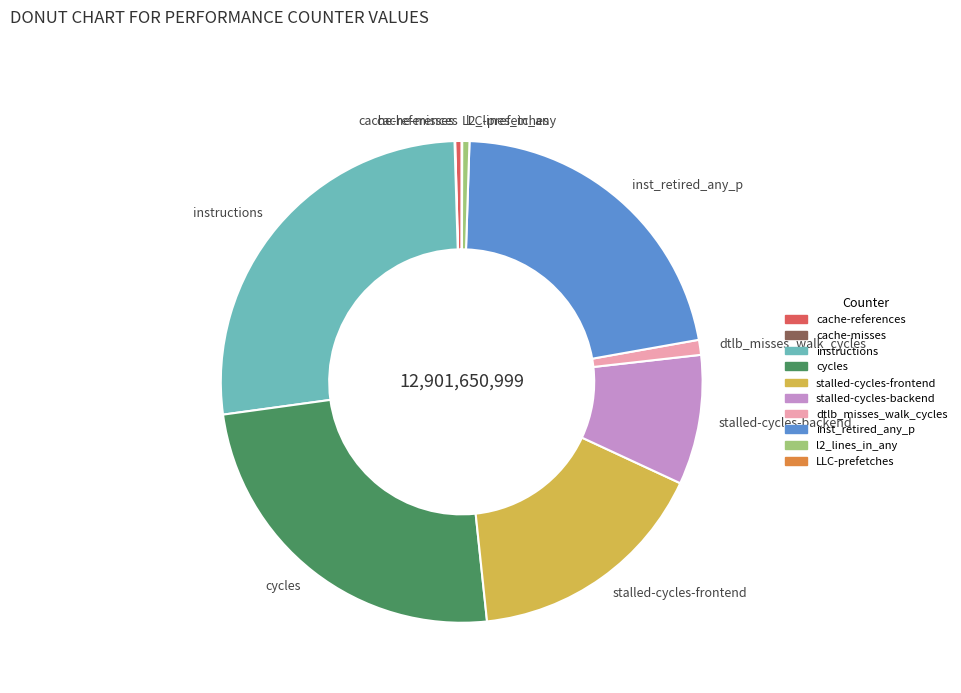

Is there a majority slice in this chart?

No